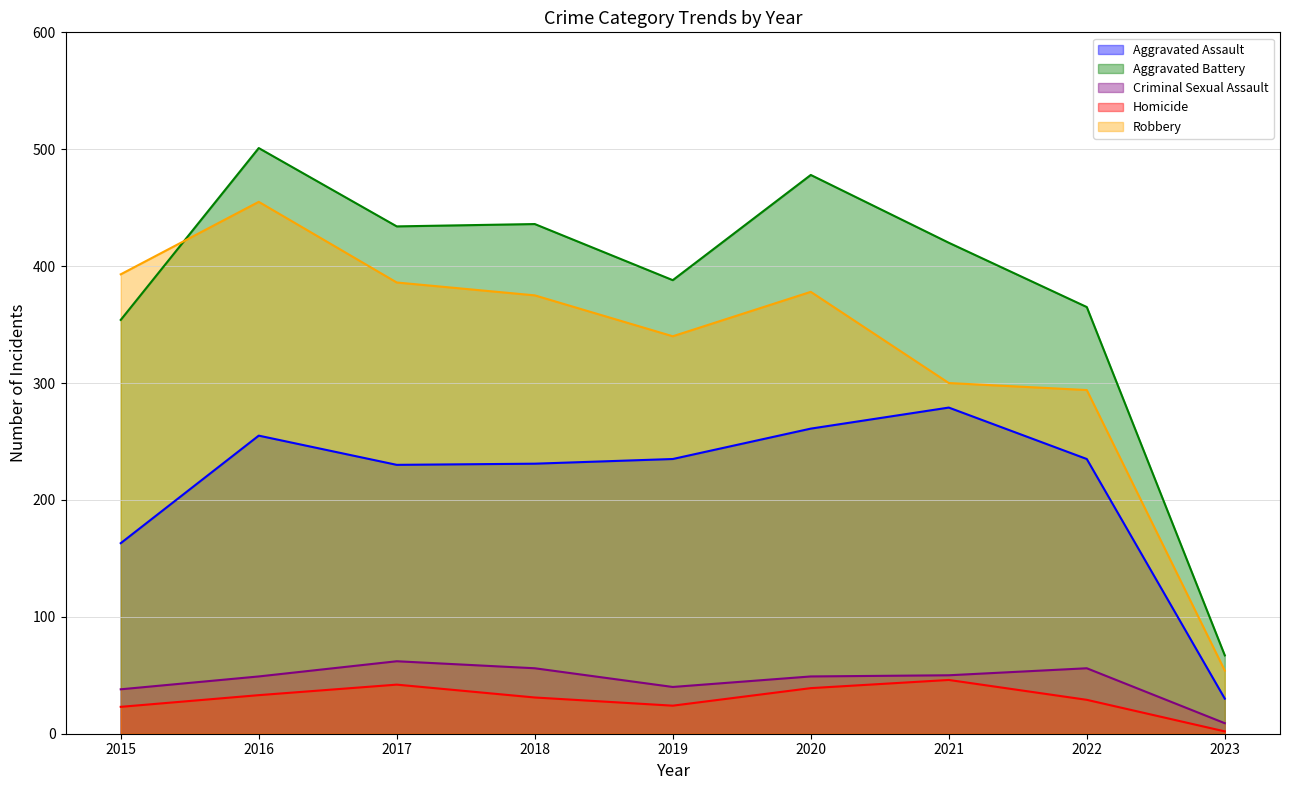

At which label does Aggravated Assault first exceed 235?

2016